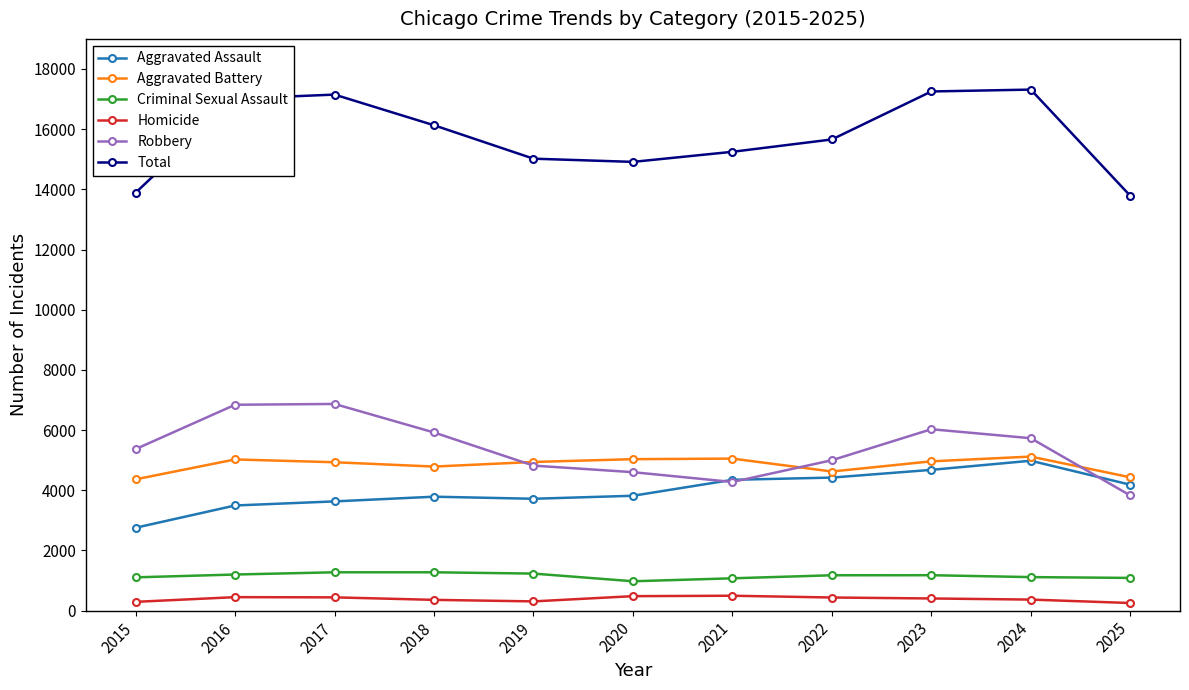

What is the greatest value displayed?

17315